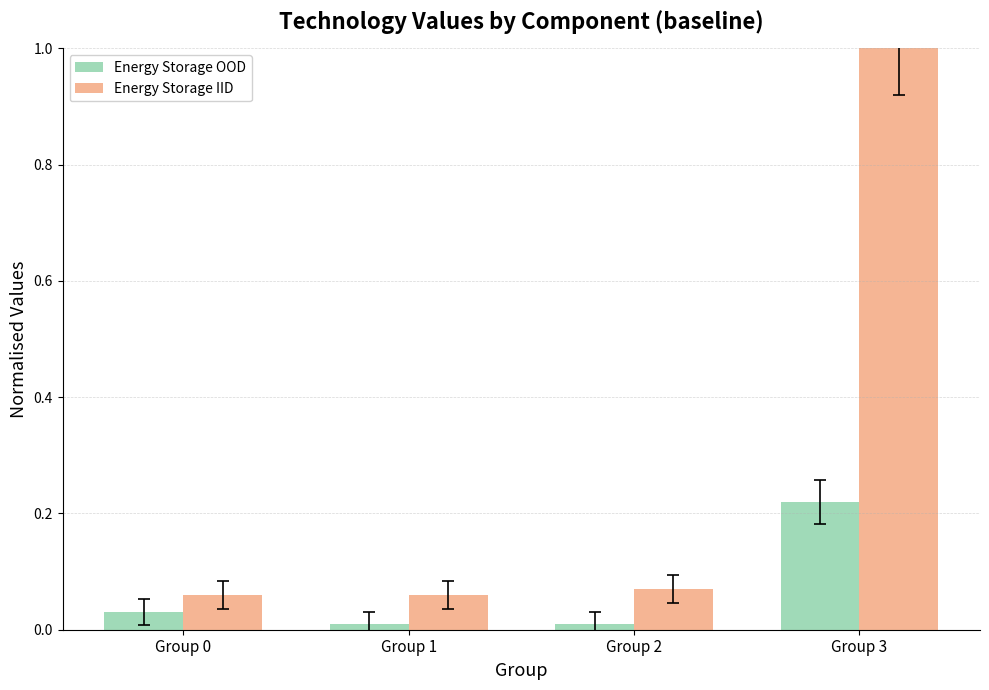

Is it true that Energy Storage IID equals 1.0 at Group 3?

True